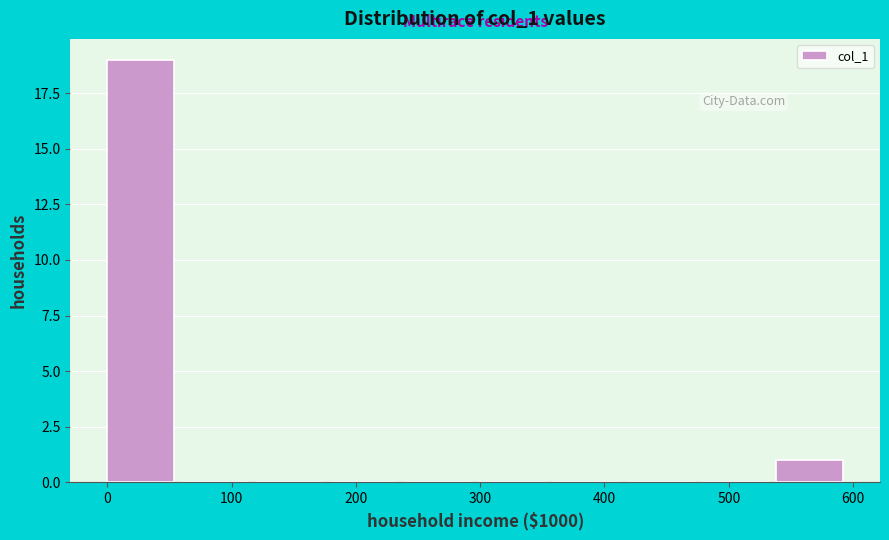

Reading left to right, transcribe this chart: for each bar, give the range it covers on the x-axis and its height. Neither the bar edges nor the heights are printed on the chart, so give them approximately, as read against the axes.

0 to 60: 19
60 to 120: 0
120 to 180: 0
180 to 240: 0
240 to 300: 0
300 to 360: 0
360 to 420: 0
420 to 480: 0
480 to 540: 0
540 to 600: 1